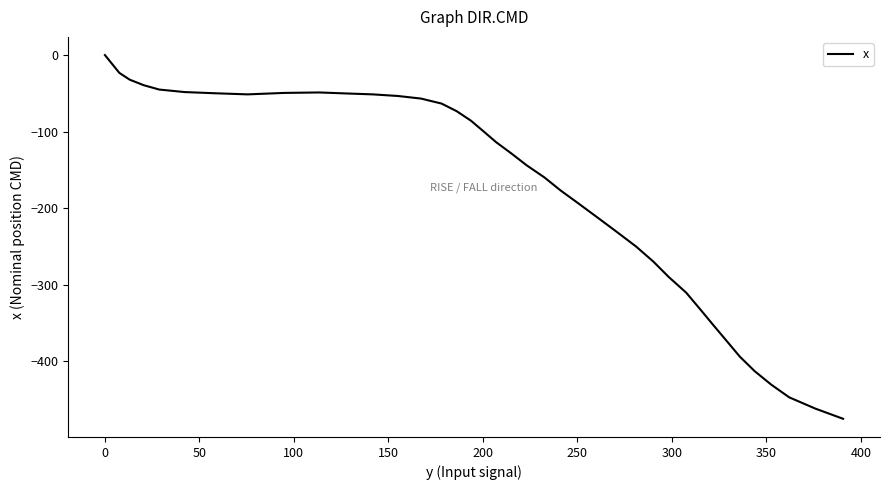

How many negative values are there?

39